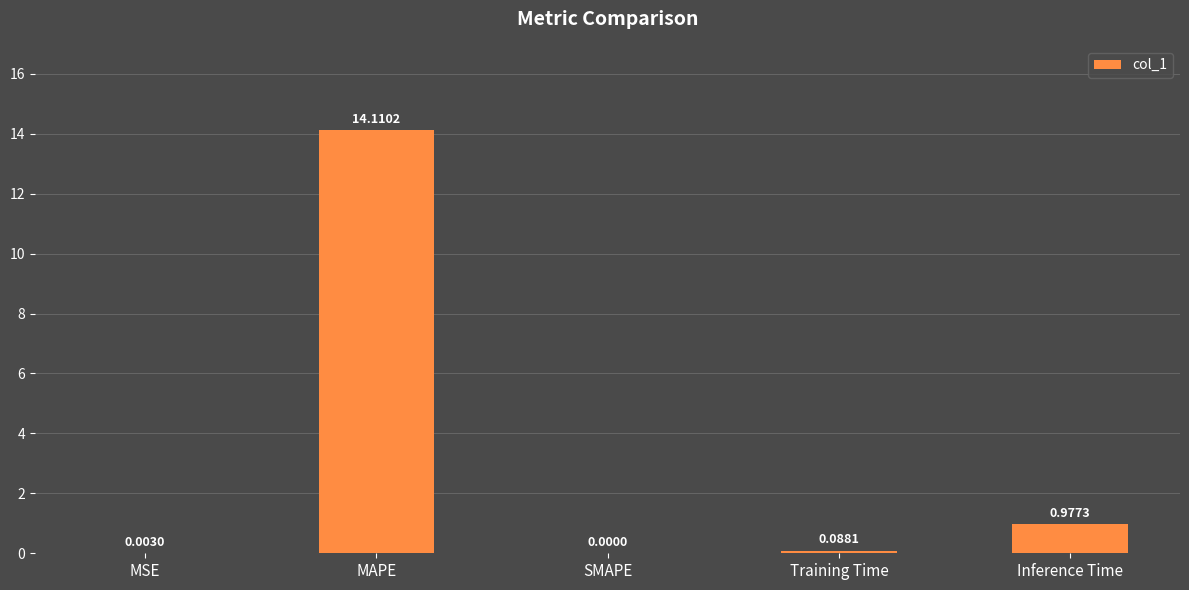

Does the chart contain stacked bars?

No